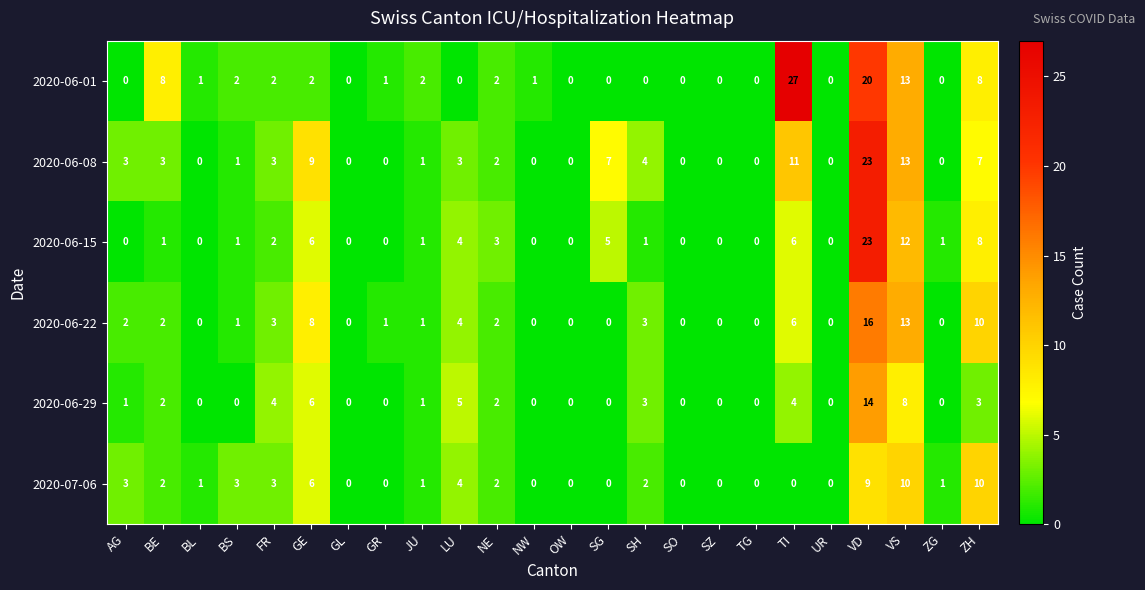

What is the greatest value displayed?

27